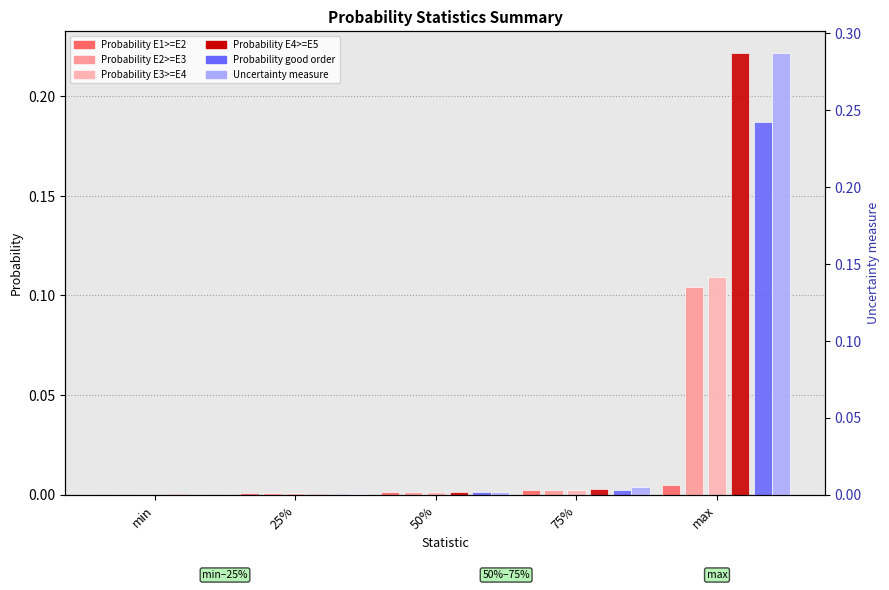

How many Probability E1>=E2 values are between 0 and 1?

5